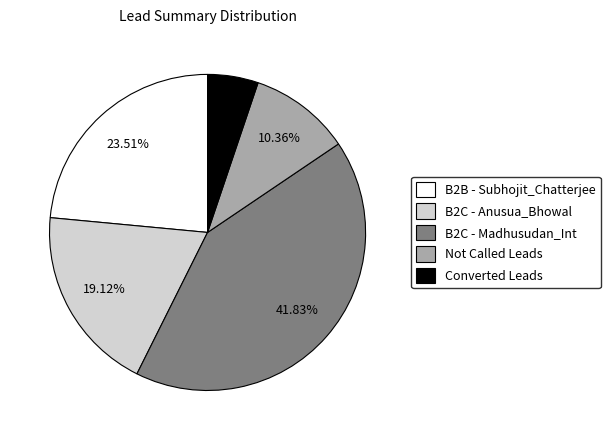

To the nearest percent, what percentage of the pie is B2B - Subhojit_Chatterjee?

24%